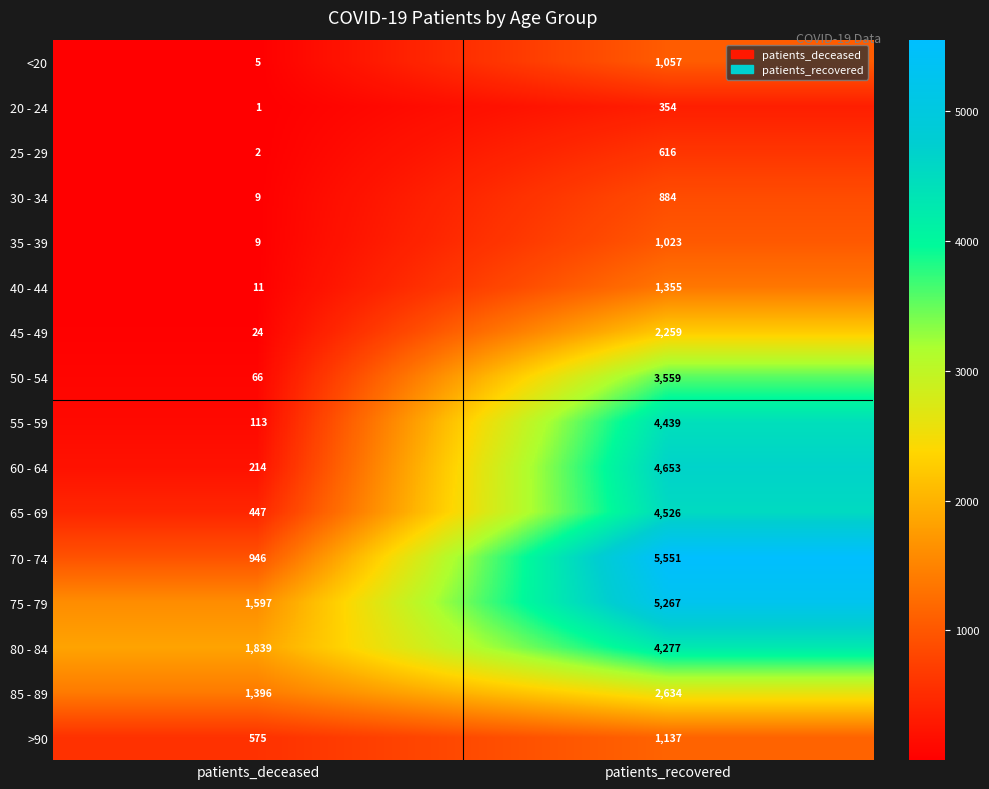

Rank the series by their maximum value, from lowest to highest.

20 - 24, 25 - 29, 30 - 34, 35 - 39, <20, >90, 40 - 44, 45 - 49, 85 - 89, 50 - 54, 80 - 84, 55 - 59, 65 - 69, 60 - 64, 75 - 79, 70 - 74